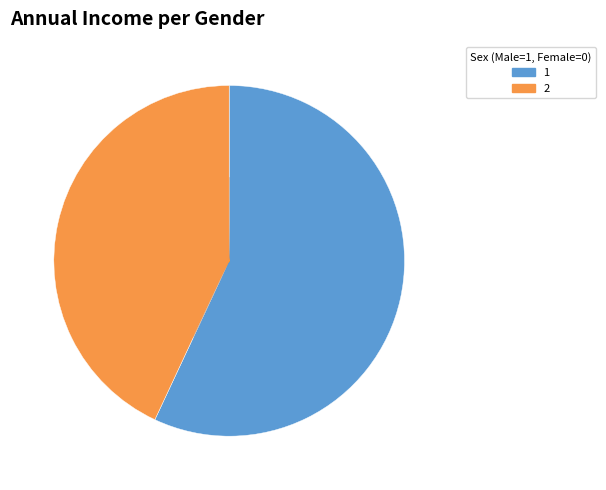

How many slices are in this pie chart?

2